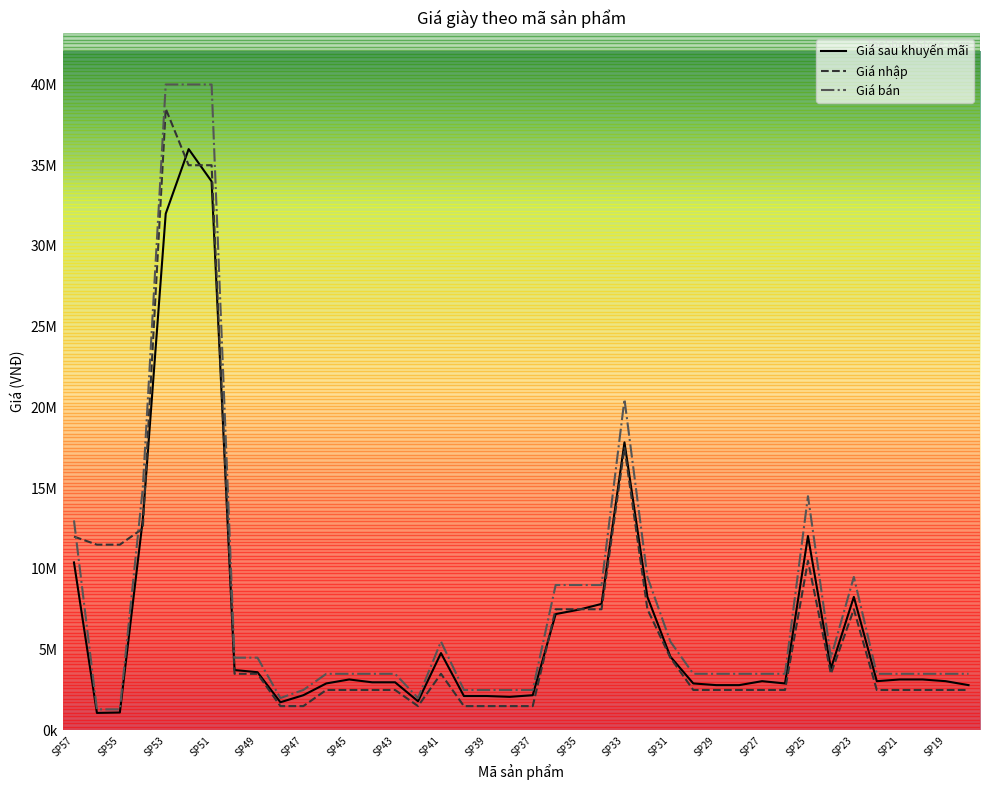

Does the chart display data point markers on the line(s)?

No